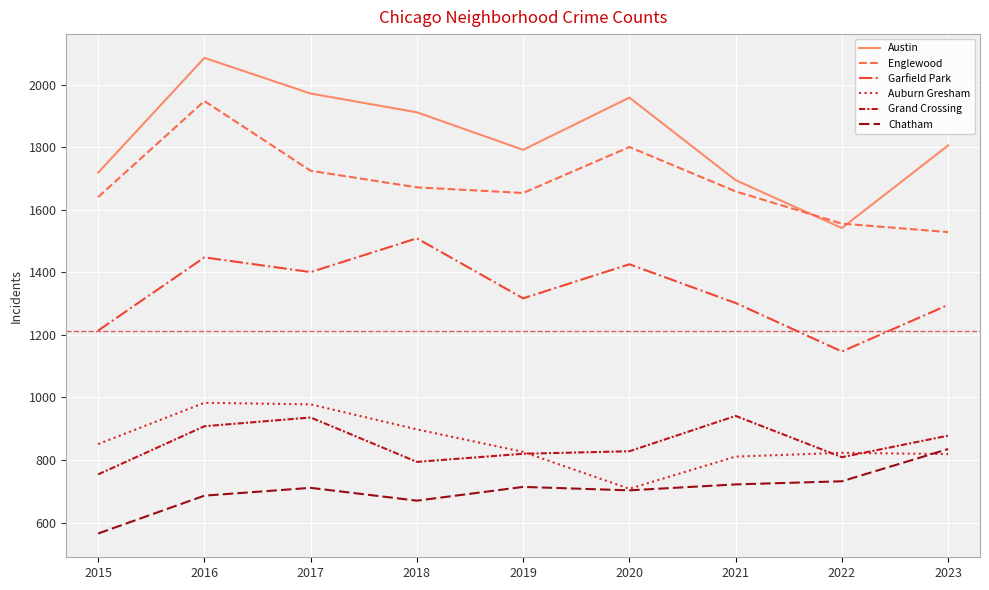

Does the chart display data point markers on the line(s)?

No